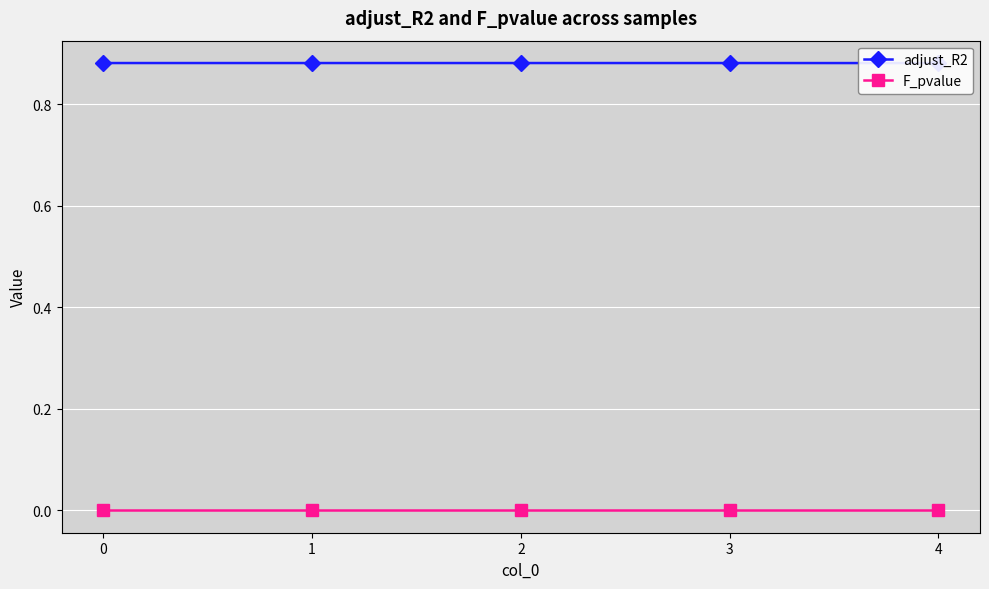

How many adjust_R2 values are between 0 and 1?

5